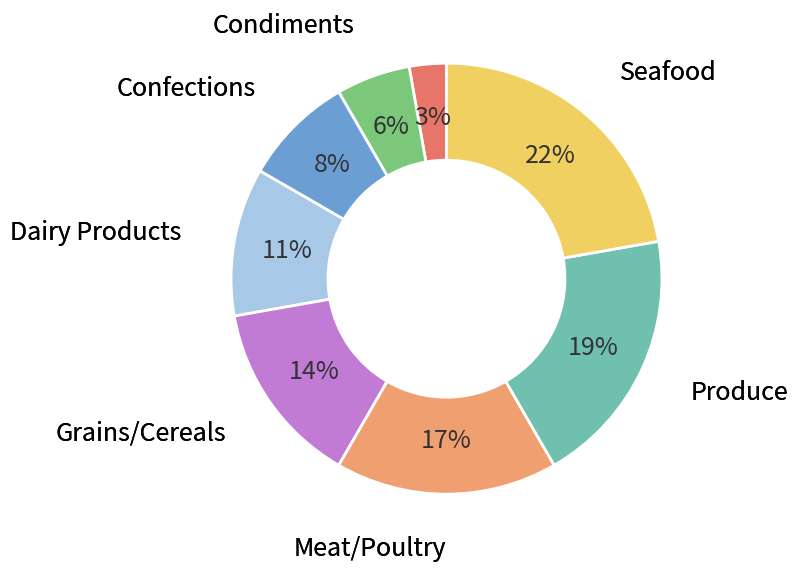

How many segments does this pie chart have?

8